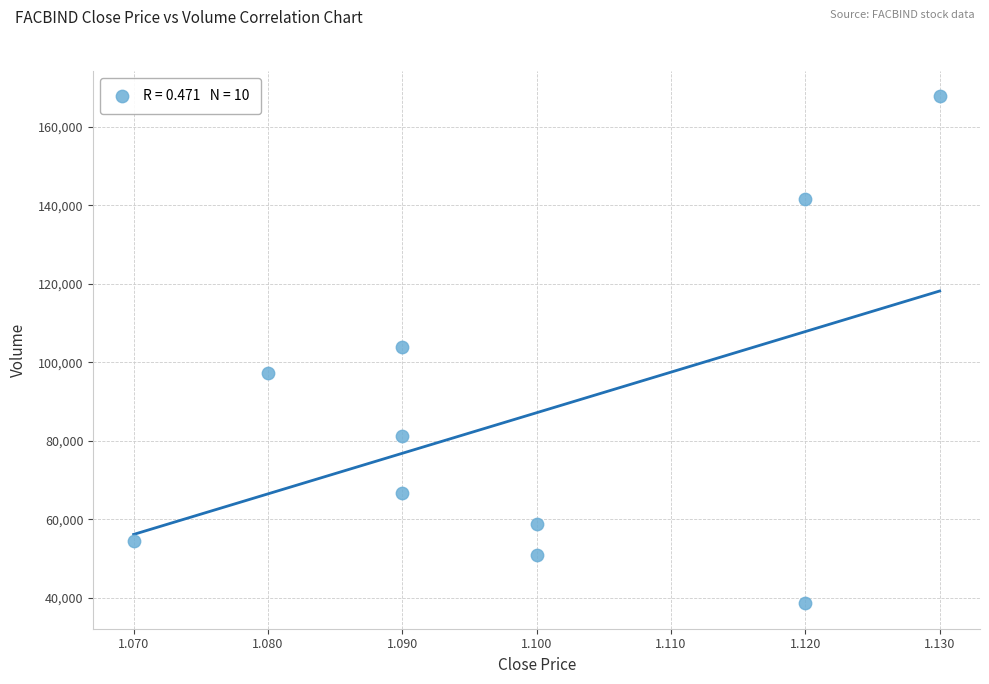

What is the average Y value?

86150